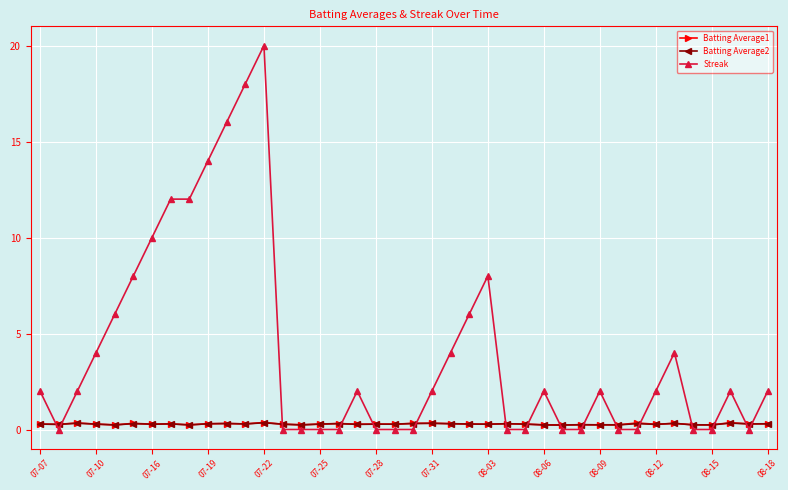

True or false: Batting Average1 has more than 1 points higher than both neighbors.

True